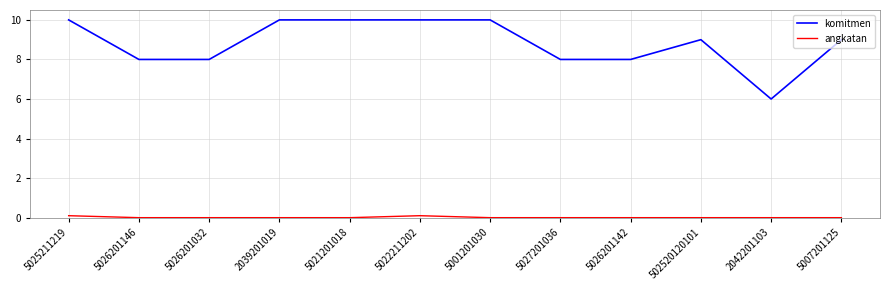

At which label does komitmen reach its minimum?

2042201103